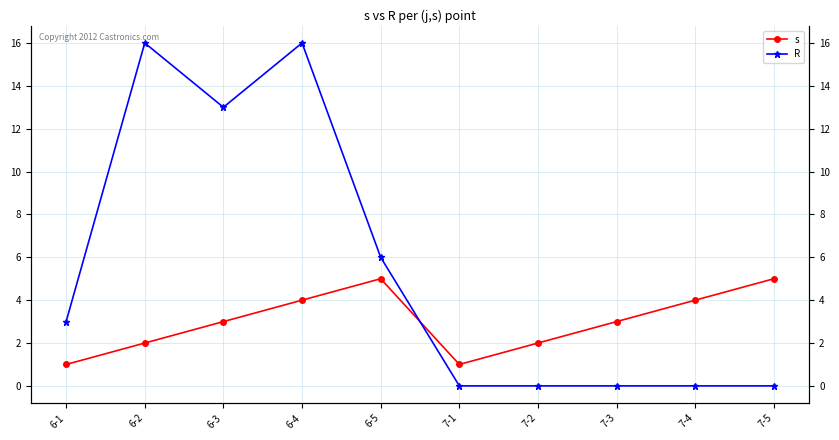

How many interior local peaks does the R series have?

2